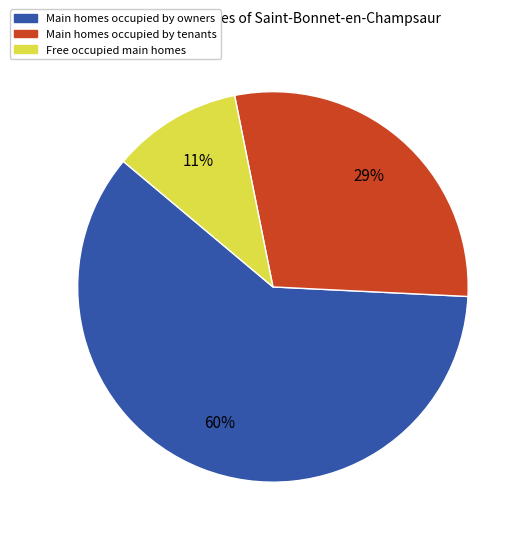

Which has a higher value, Free occupied main homes or Main homes occupied by tenants?

Main homes occupied by tenants